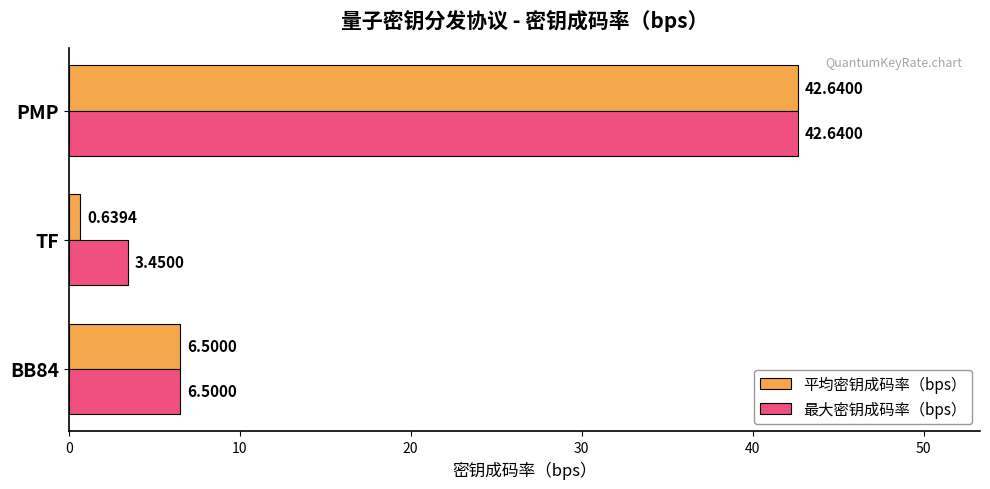

Rank the categories by 最大密钥成码率（bps） value from highest to lowest.

PMP, BB84, TF